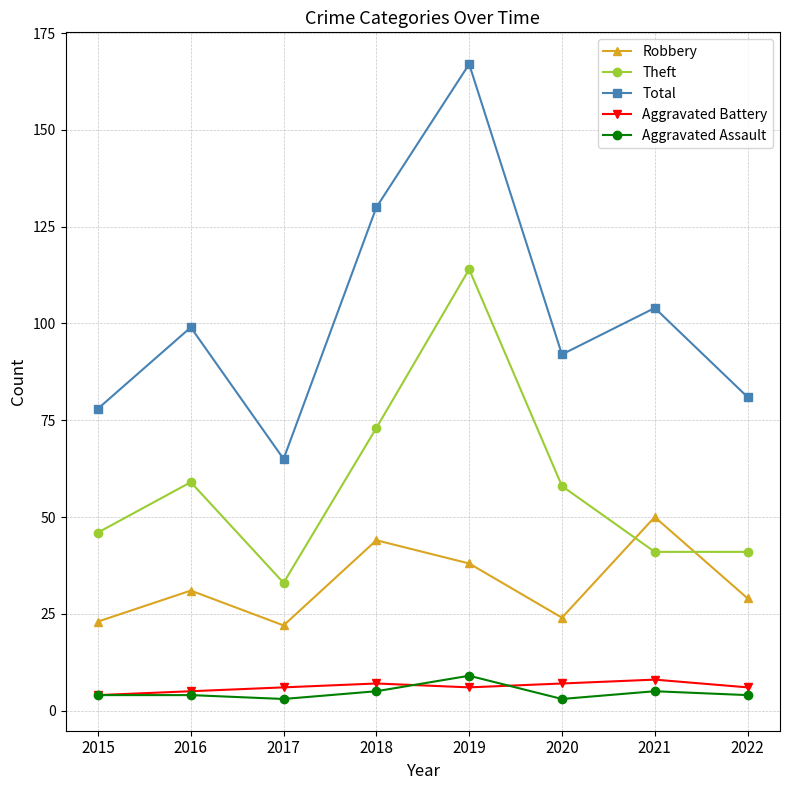

What is the spread (max minus min) of values at 2015?

74